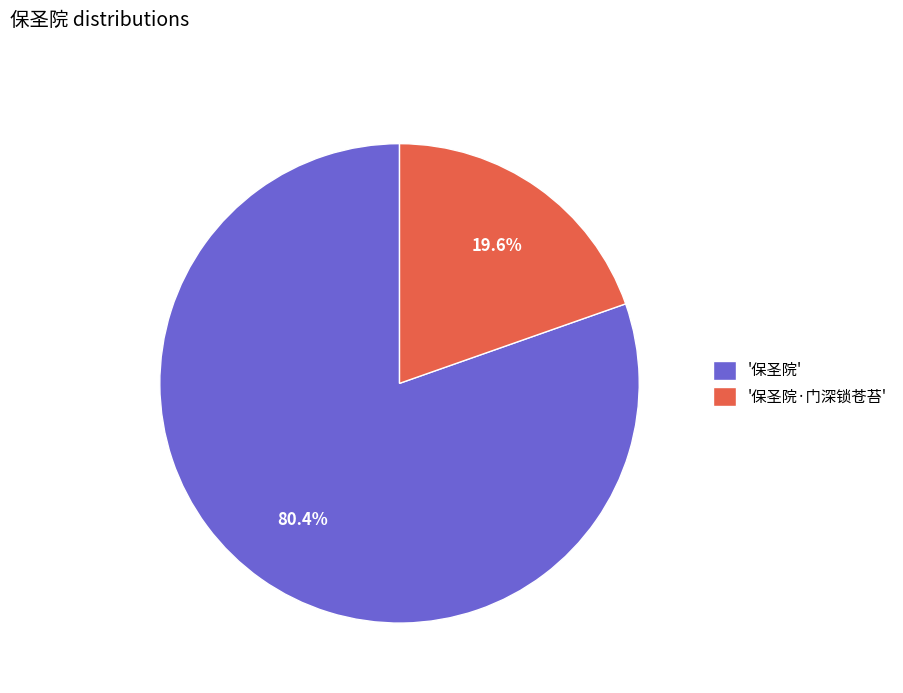

Do '保圣院·门深锁苍苔' and '保圣院' together represent more than half of the pie?

Yes